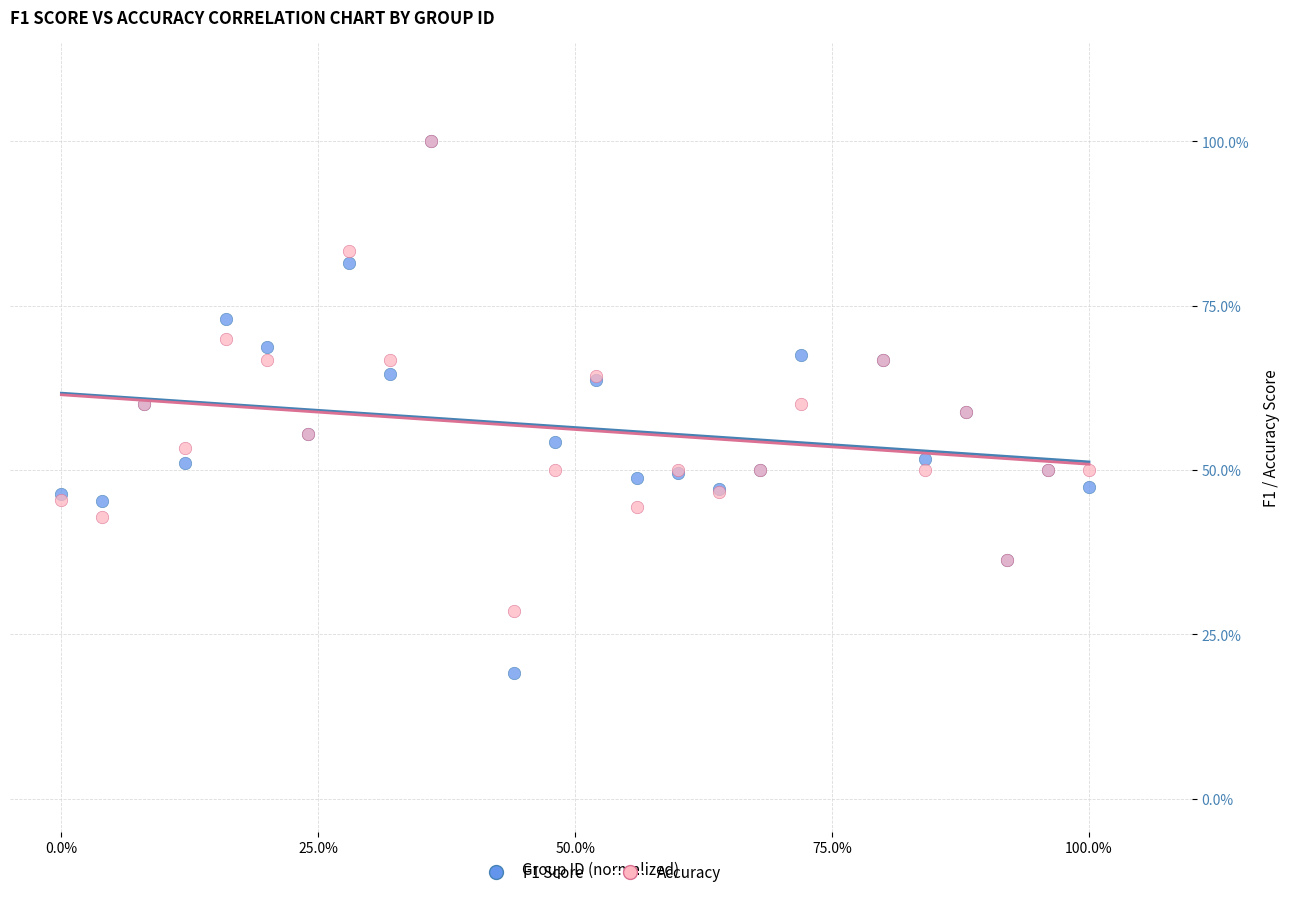

Which series contains the lowest Y value?

F1 Score